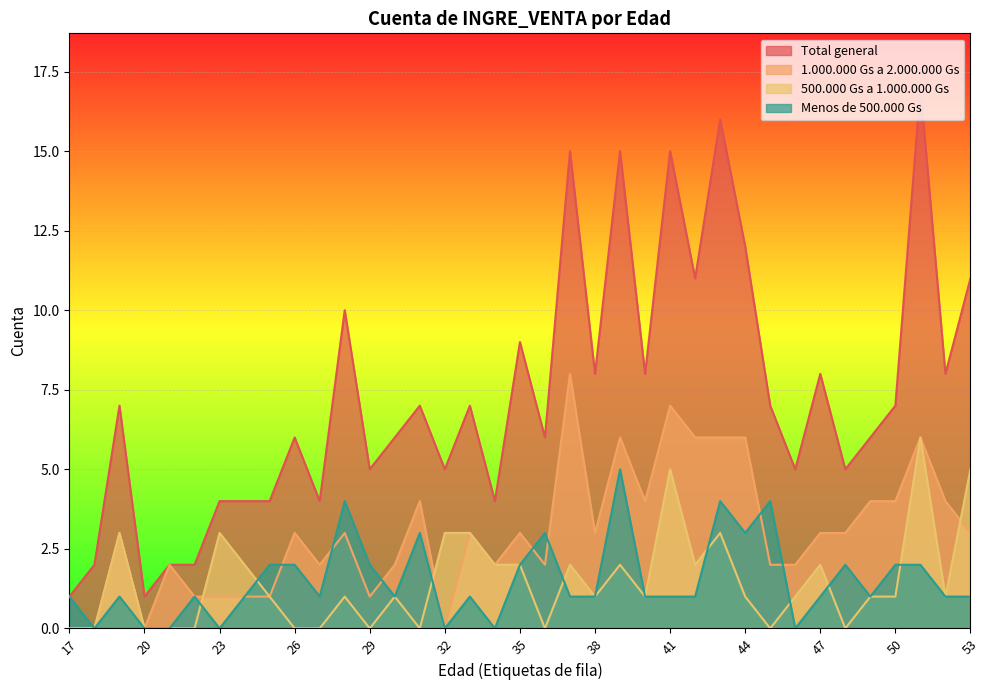

Which series changed the most between 25 and 47?

Total general